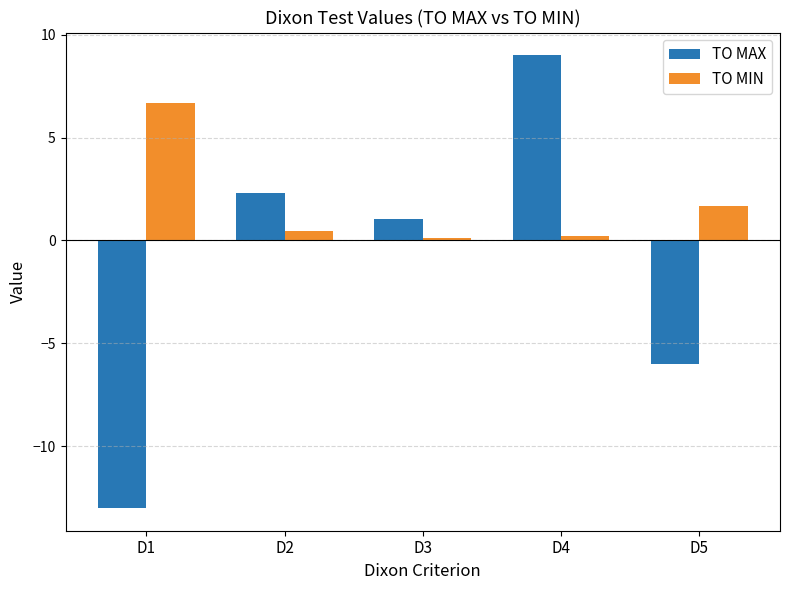

Reading left to right, transcribe all the data shown in this chart.

TO MAX: -13.0	2.3	1.1	9.0	-6.0
TO MIN: 6.7	0.5	0.1	0.2	1.7